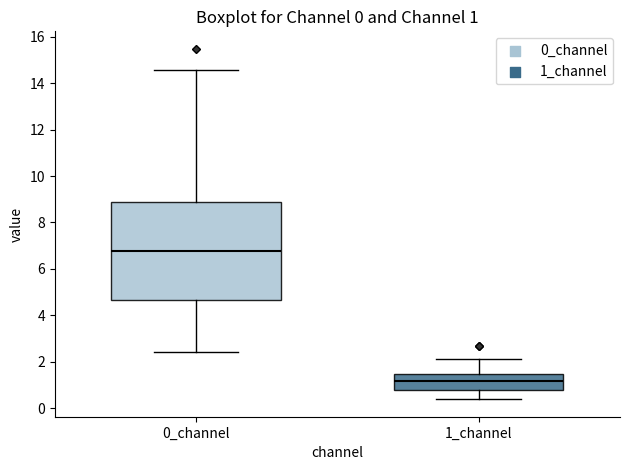

Which box's median line is the lowest?

1_channel